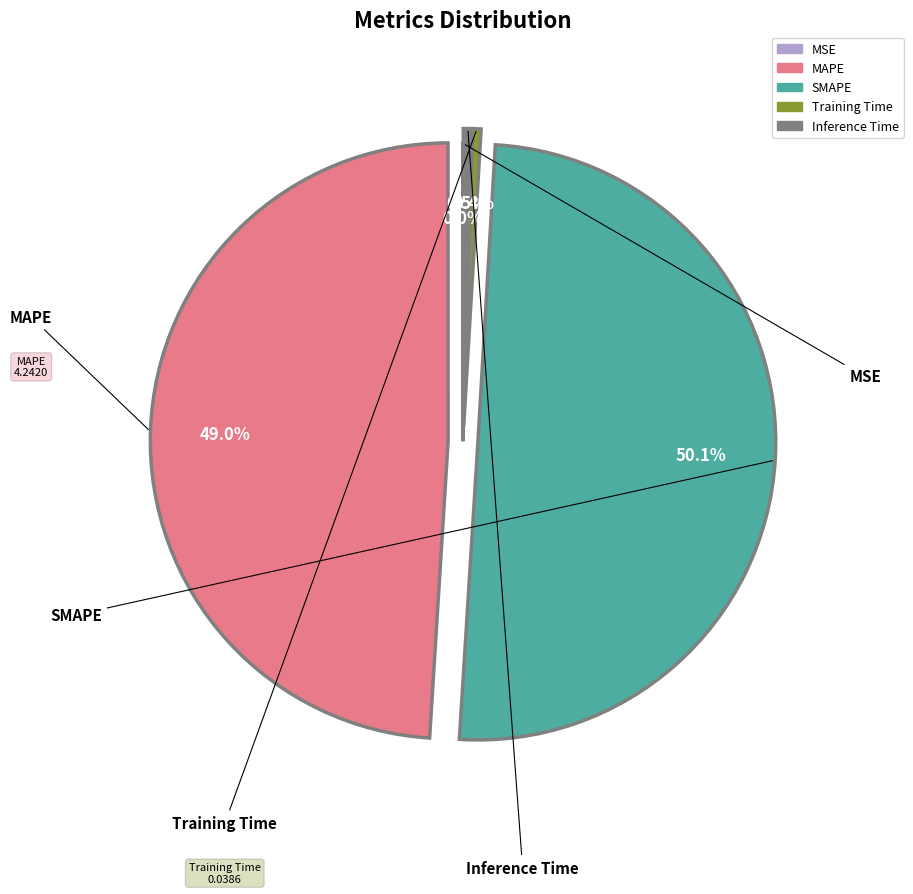

Which slice is the largest?

SMAPE